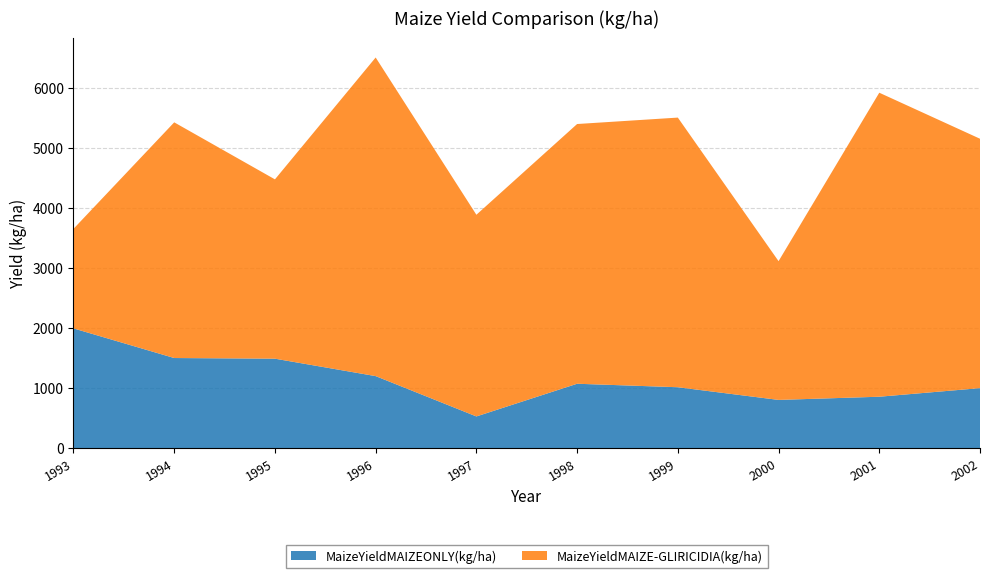

Reading left to right, transcribe all the data shown in this chart.

MaizeYieldMAIZEONLY(kg/ha): 1993=1994	1994=1501	1995=1490	1996=1200	1997=529	1998=1073	1999=1015	2000=804	2001=857	2002=1000
MaizeYieldMAIZE-GLIRICIDIA(kg/ha): 1993=1657	1994=3922	1995=2984	1996=5302	1997=3356	1998=4322	1999=4487	2000=2309	2001=5059	2002=4150